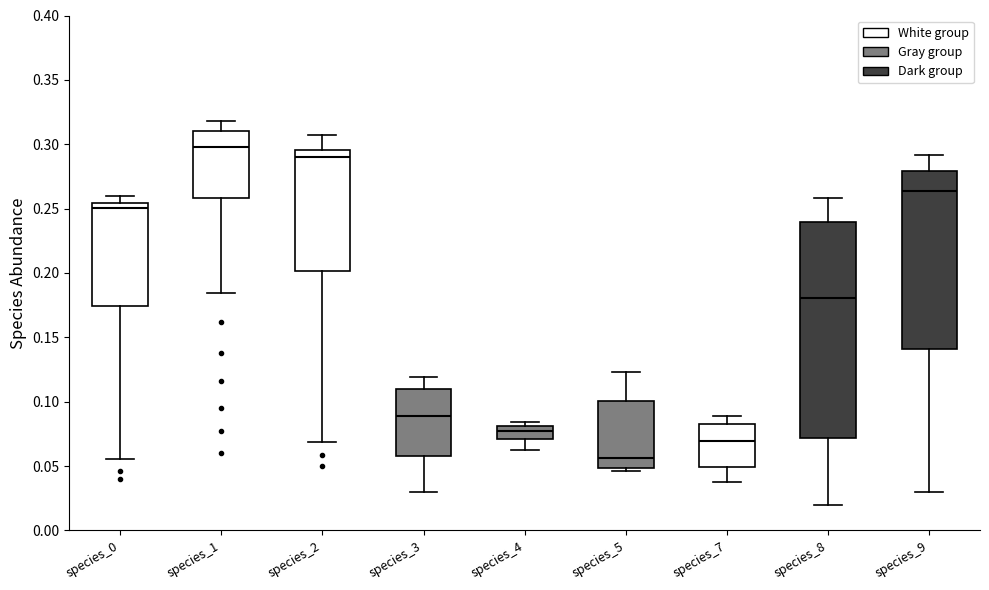

Which box's median line is the highest?

species_1